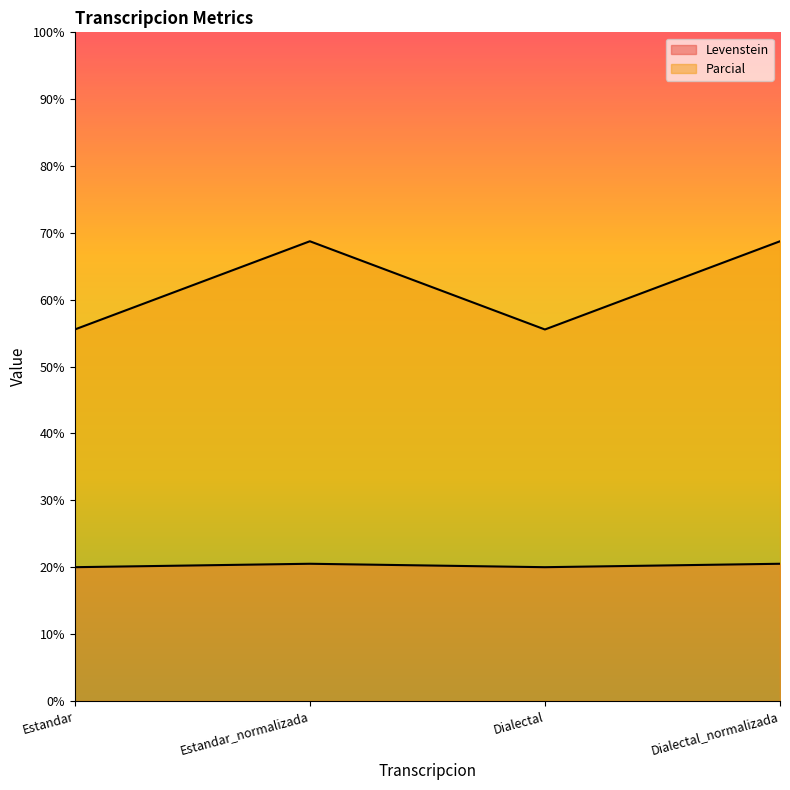

How many lines are shown in the chart?

2